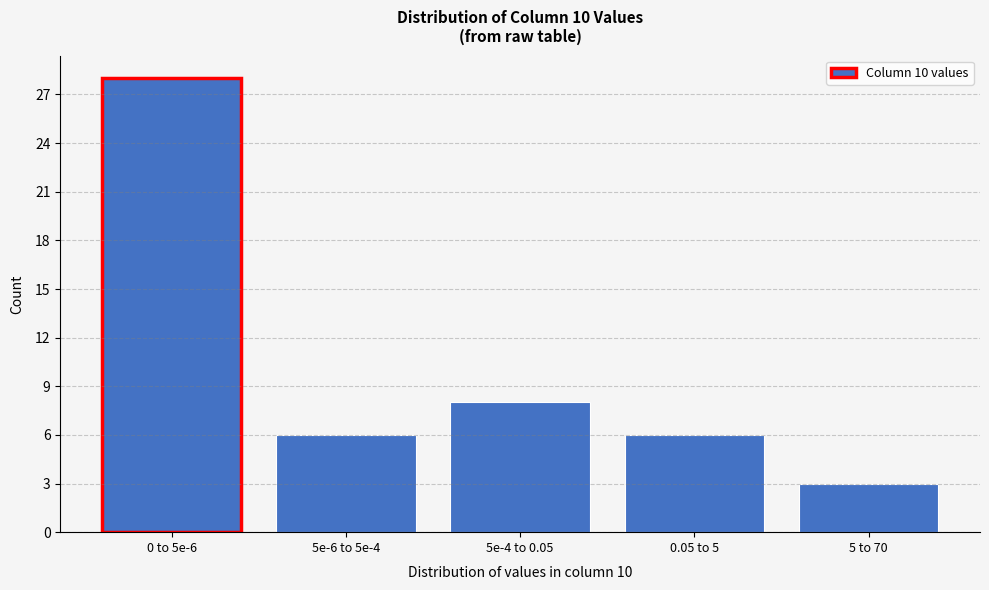

Reading left to right, what are all the values shown in this chart?

0 to 5e-6=28	5e-6 to 5e-4=6	5e-4 to 0.05=8	0.05 to 5=6	5 to 70=3